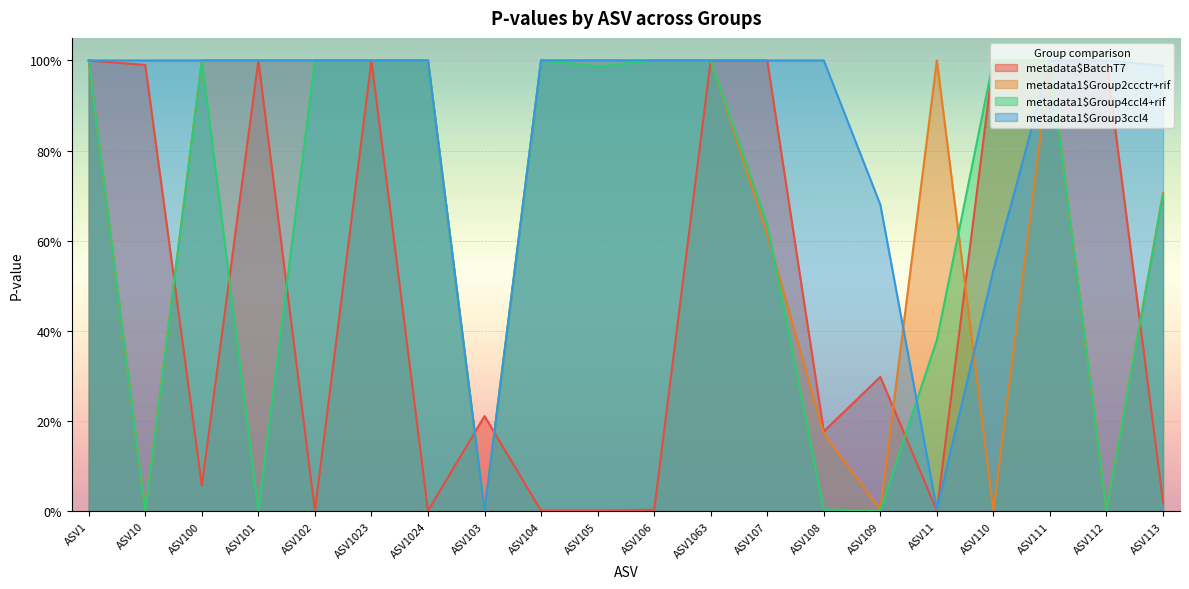

Rank the series by their maximum value, from highest to lowest.

metadata$BatchT7, metadata1$Group2ccctr+rif, metadata1$Group4ccl4+rif, metadata1$Group3ccl4